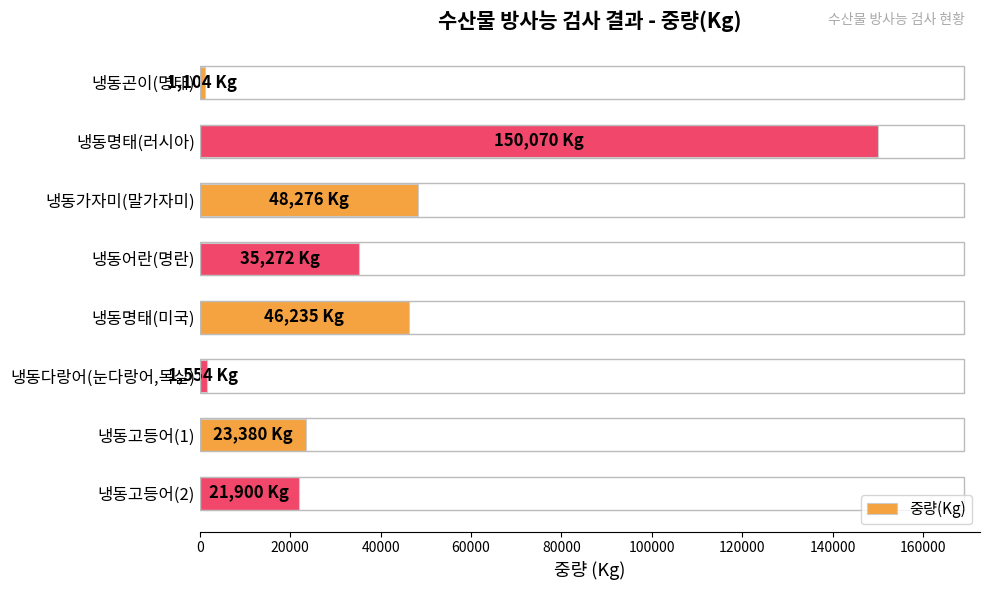

Count the number of categories in the chart.

8